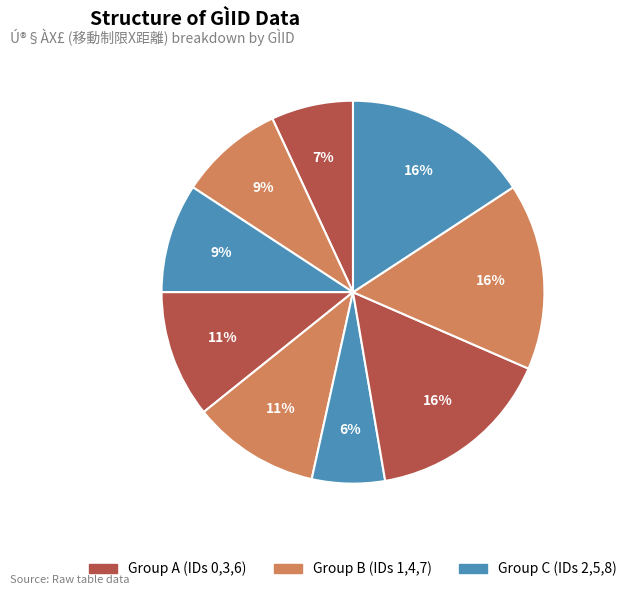

How many segments does this pie chart have?

9